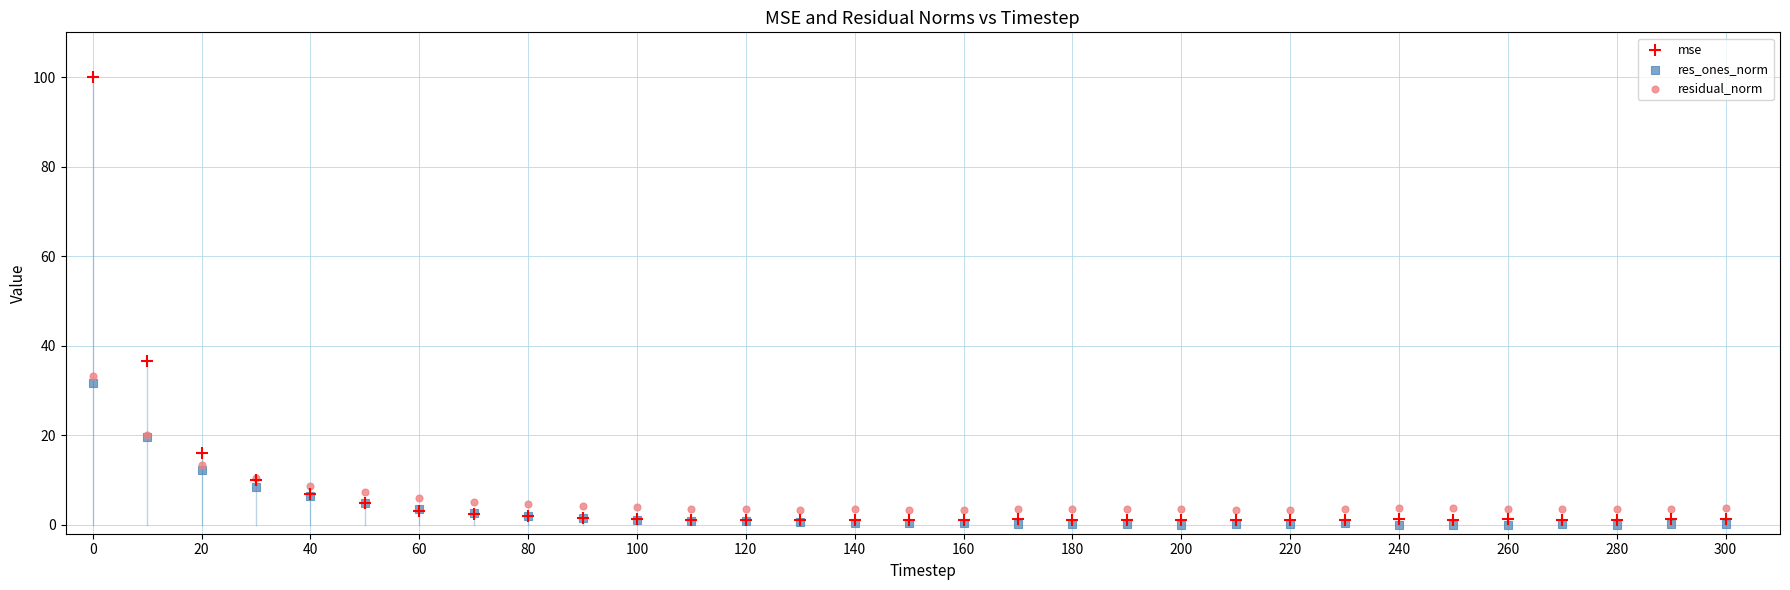

Across all series, what Y value is closest to 50?

36.6